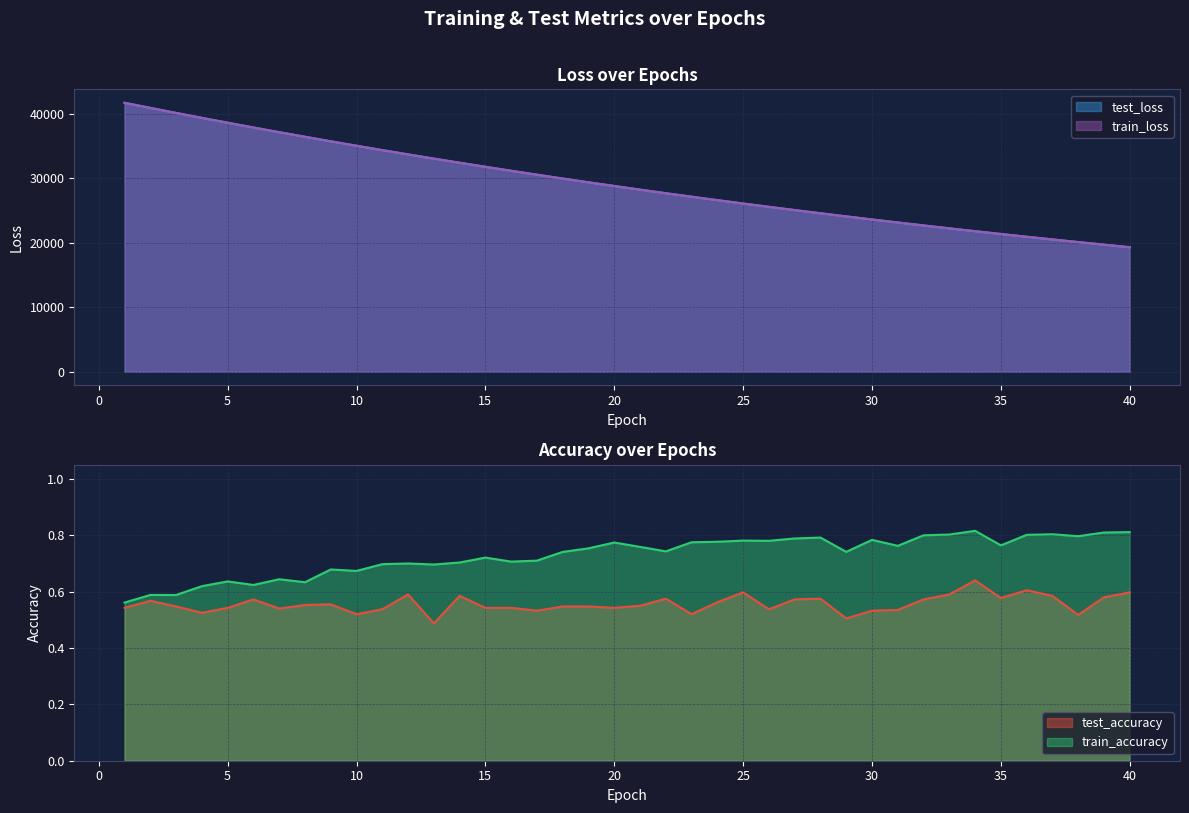

What is the average value of the train_accuracy series?

0.7